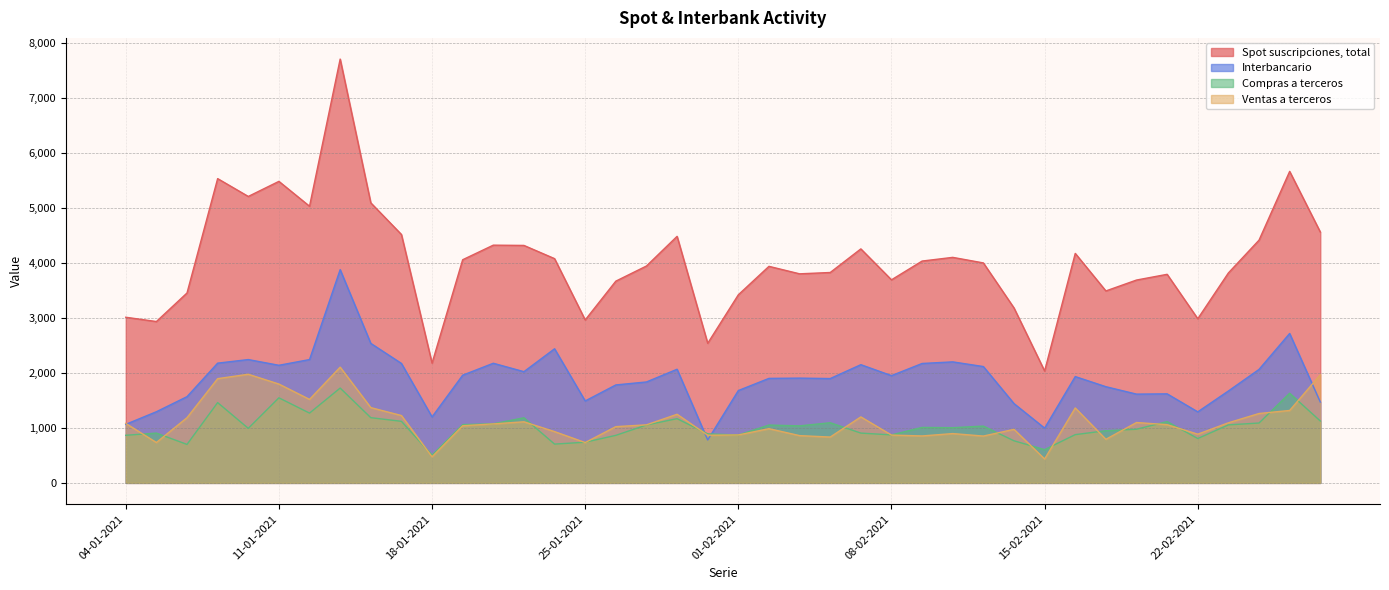

Where does the Ventas a terceros series first go above 1058?

04-01-2021